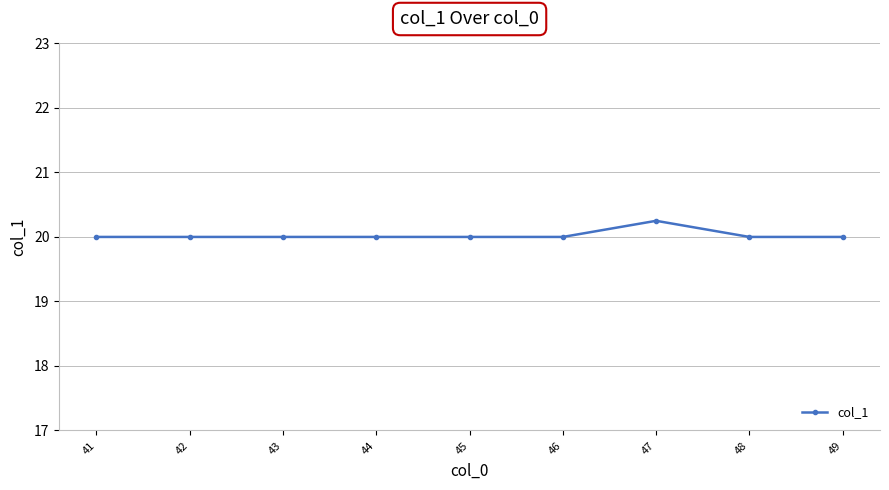

Count the values in the range 20 to 21.

9